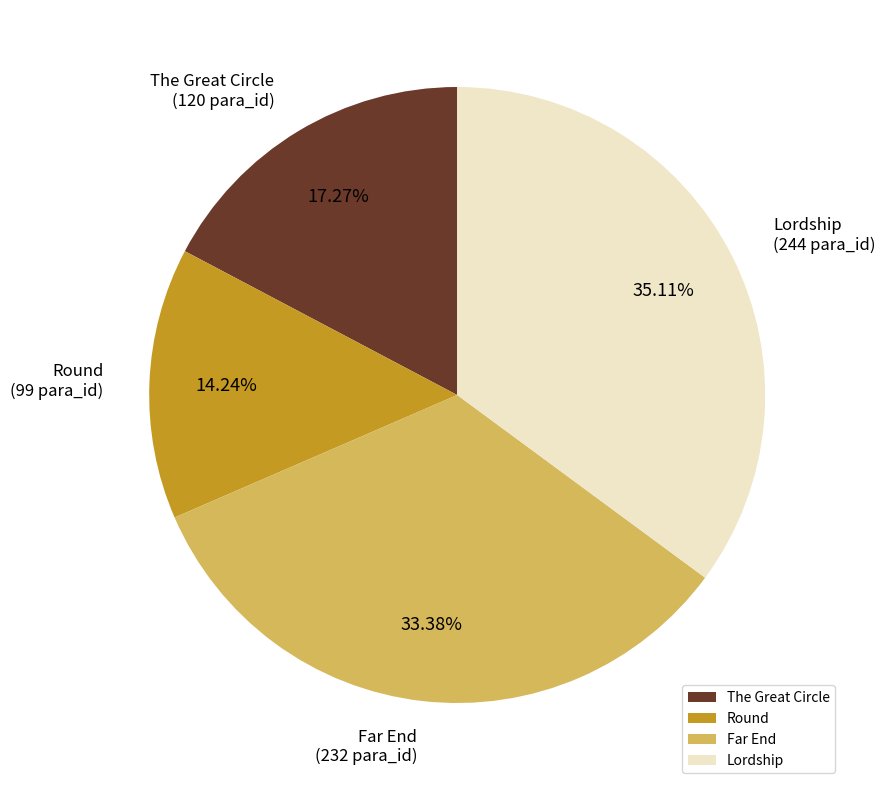

The Far End slice represents 33% of the pie. True or false?

True